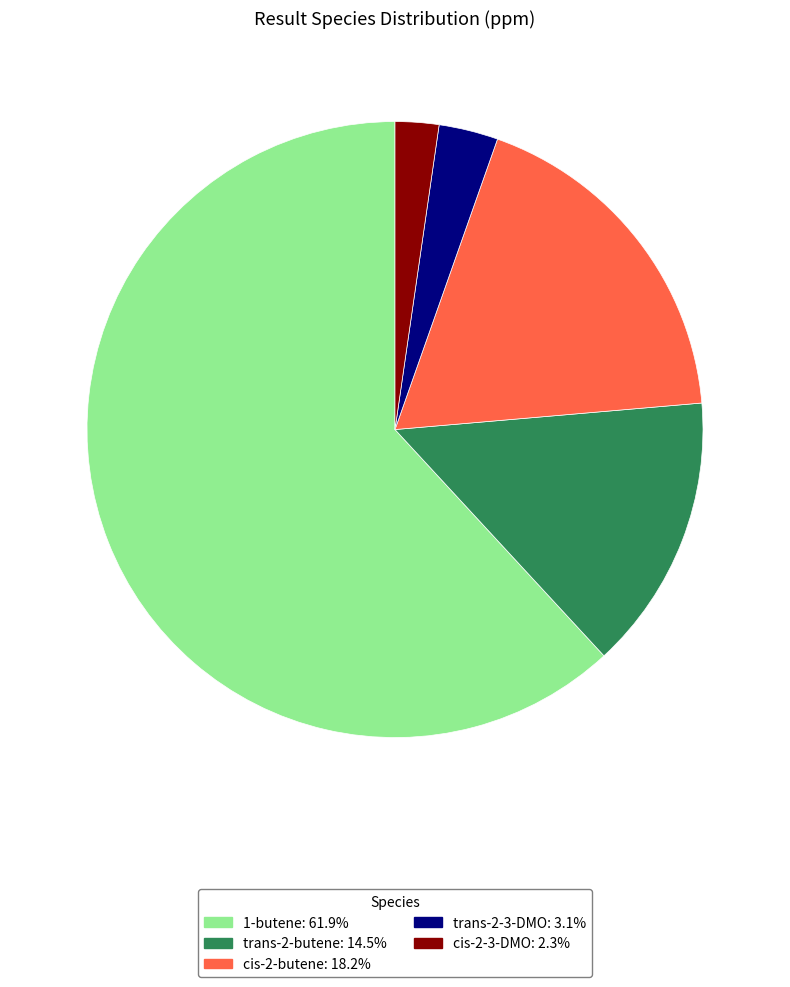

The 1-butene slice represents 62% of the pie. True or false?

True